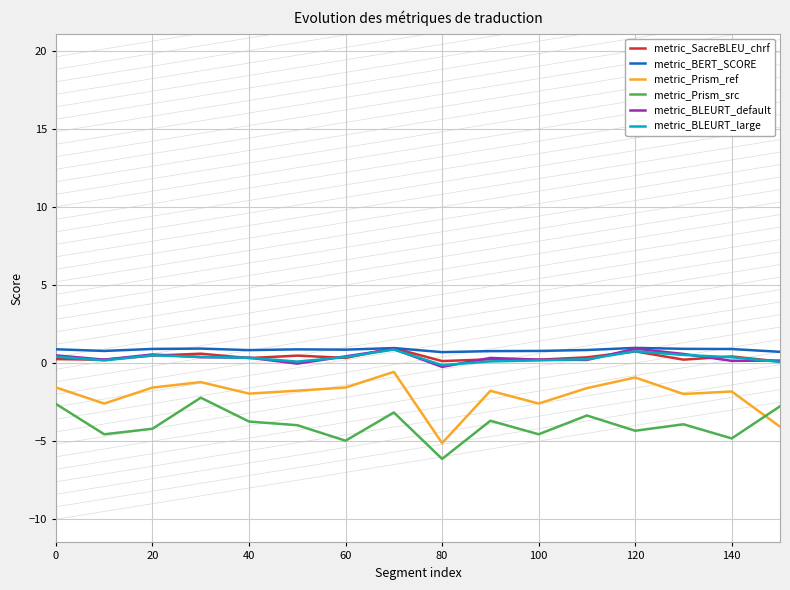

What is the lowest value of the metric_Prism_ref series?

-5.1